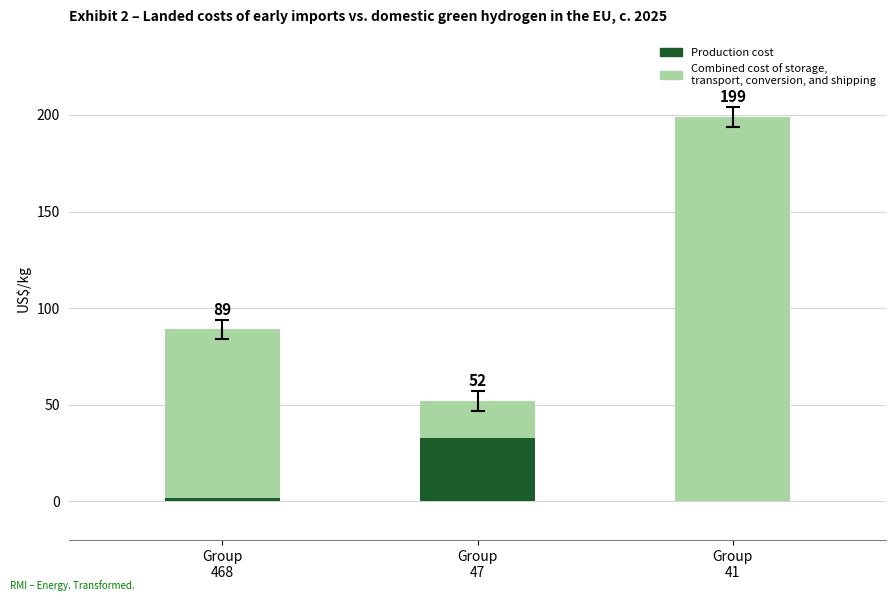

Which series has the largest total across all categories?

Combined cost of storage, transport, conversion, and shipping